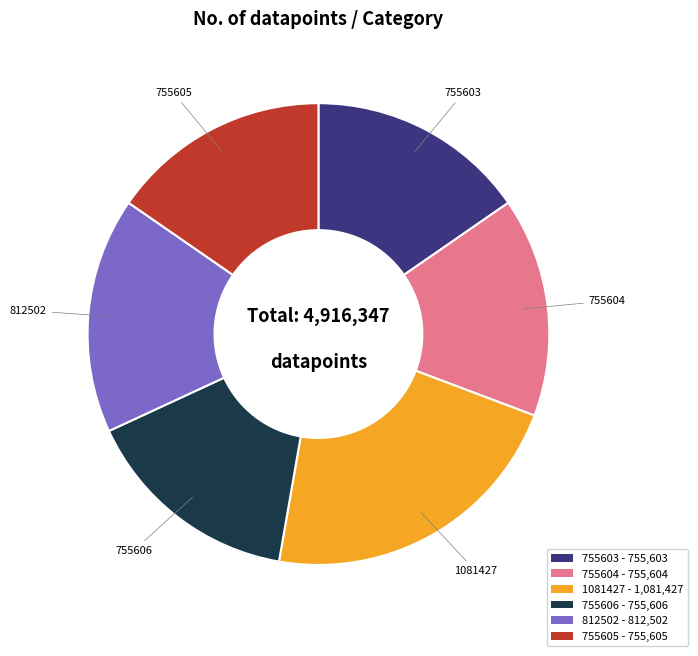

Do 755606 and 812502 together represent more than half of the pie?

No